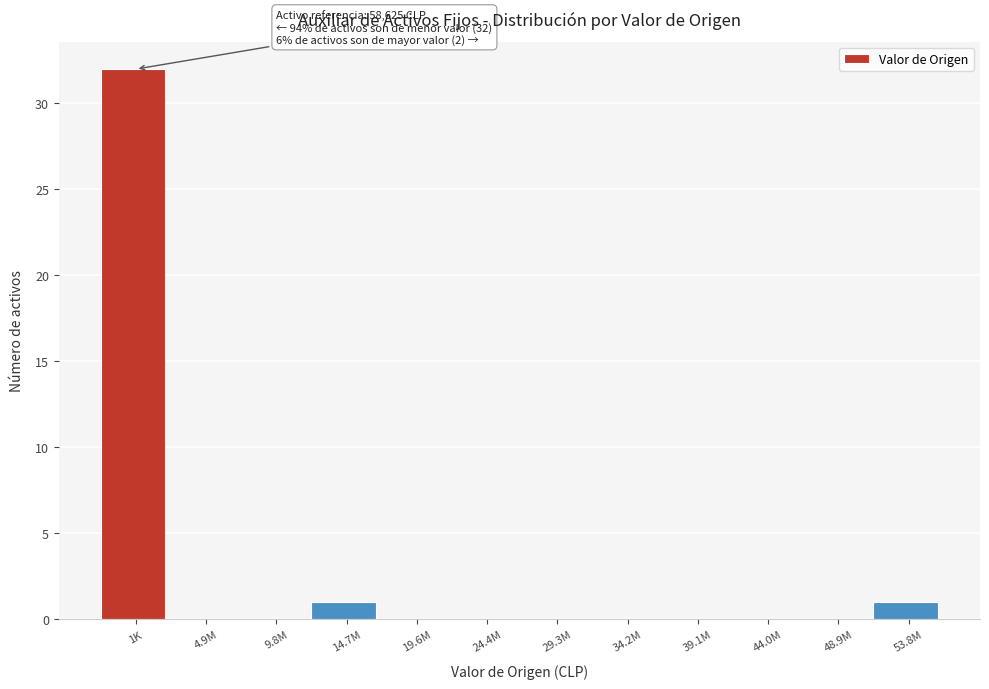

Reading left to right, what are all the values shown in this chart?

1K=32	4.9M=0	9.8M=0	14.7M=1	19.6M=0	24.4M=0	29.3M=0	34.2M=0	39.1M=0	44.0M=0	48.9M=0	53.8M=1